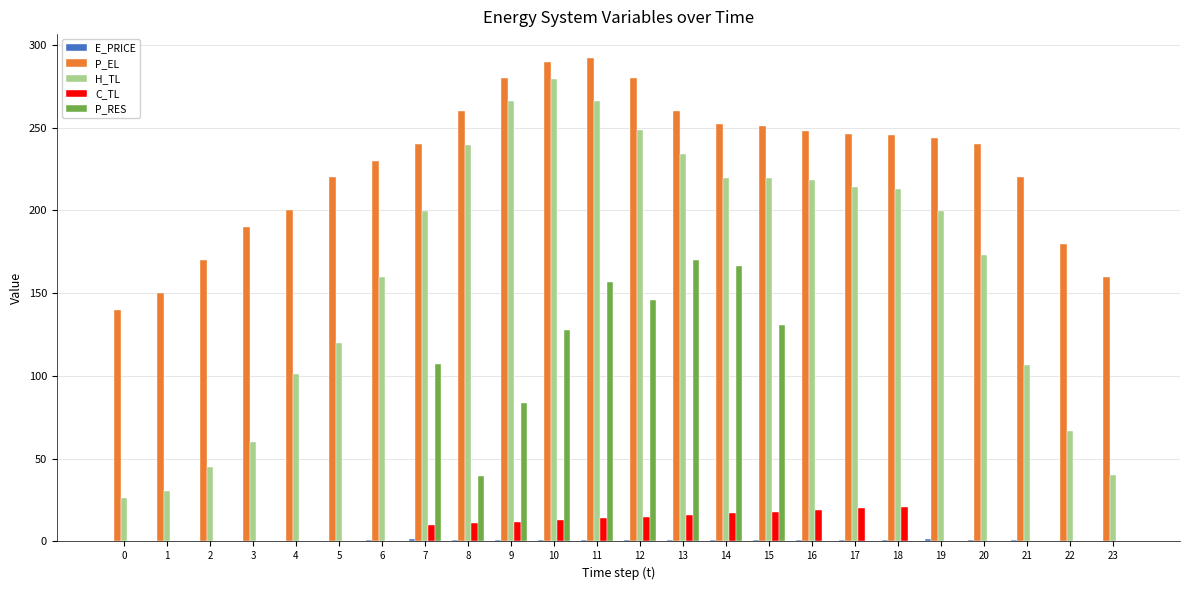

Which series has the largest total across all categories?

P_EL